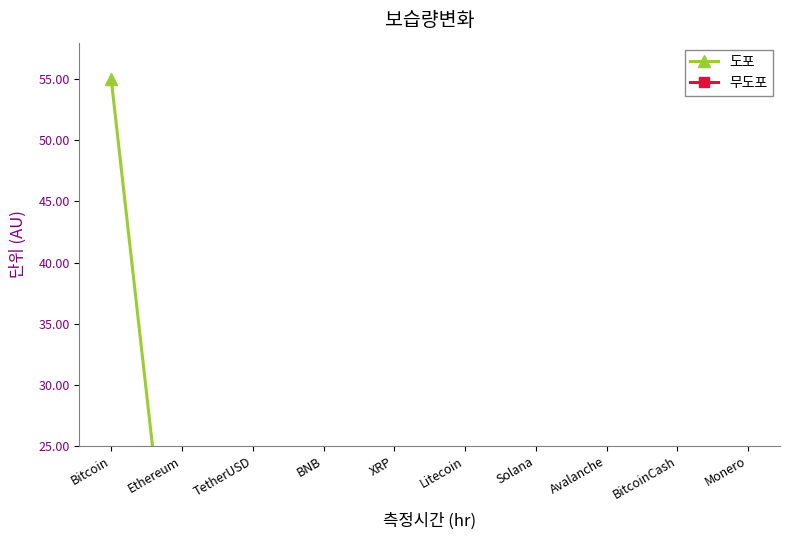

Where is 도포 nearest to the value 27?

Ethereum